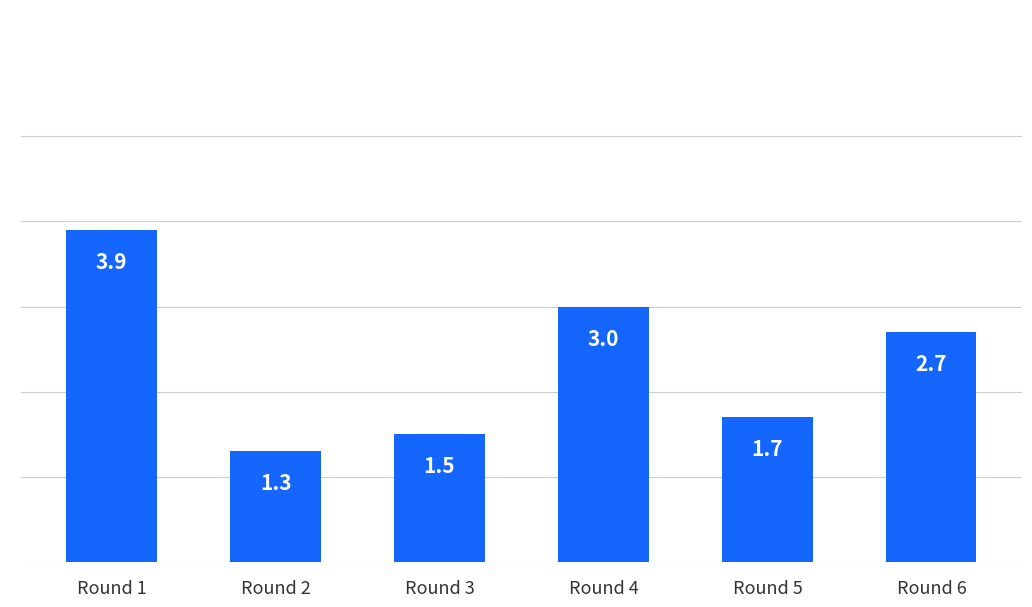

List the labels in order of value, smallest first.

Round 2, Round 3, Round 5, Round 6, Round 4, Round 1